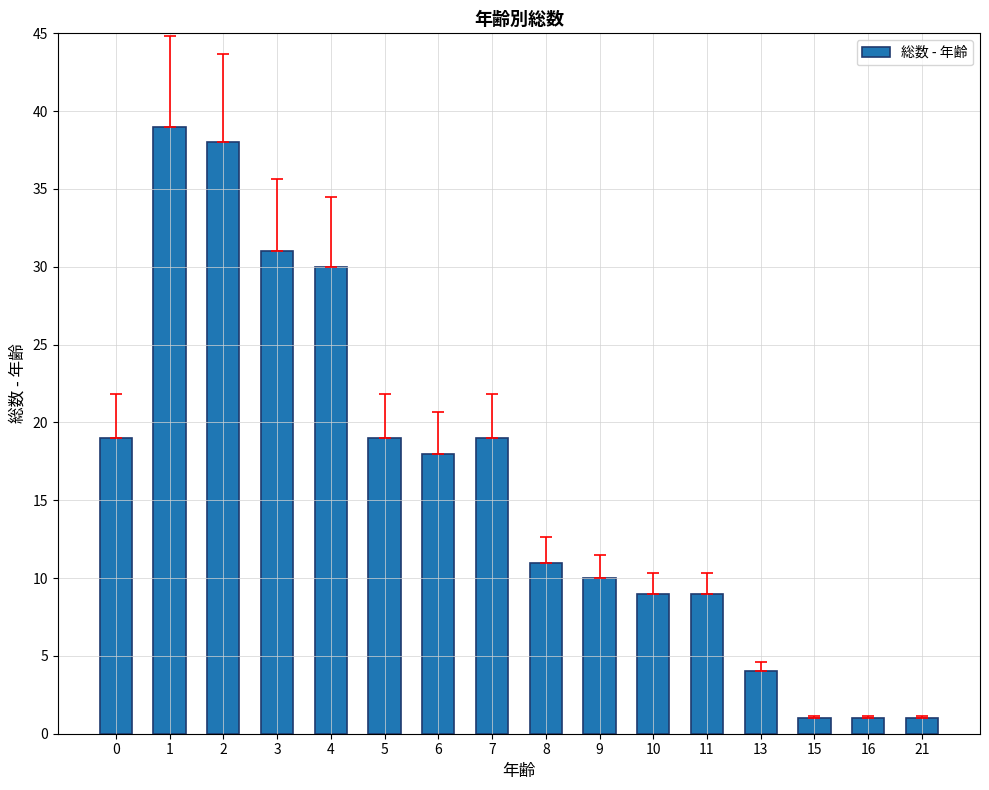

How many categories are shown in the chart?

16